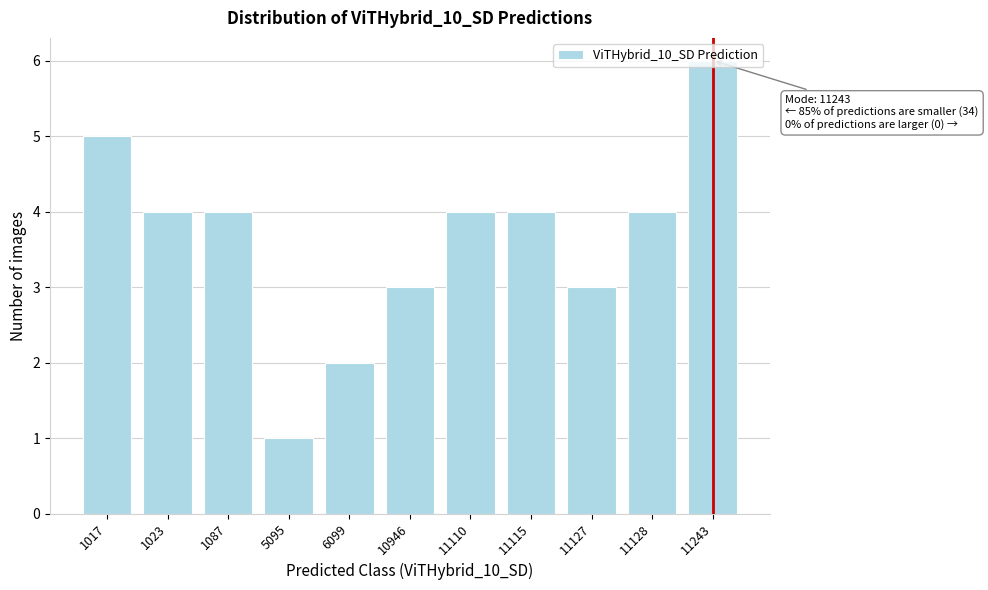

The value at 11127 is 3. True or false?

True